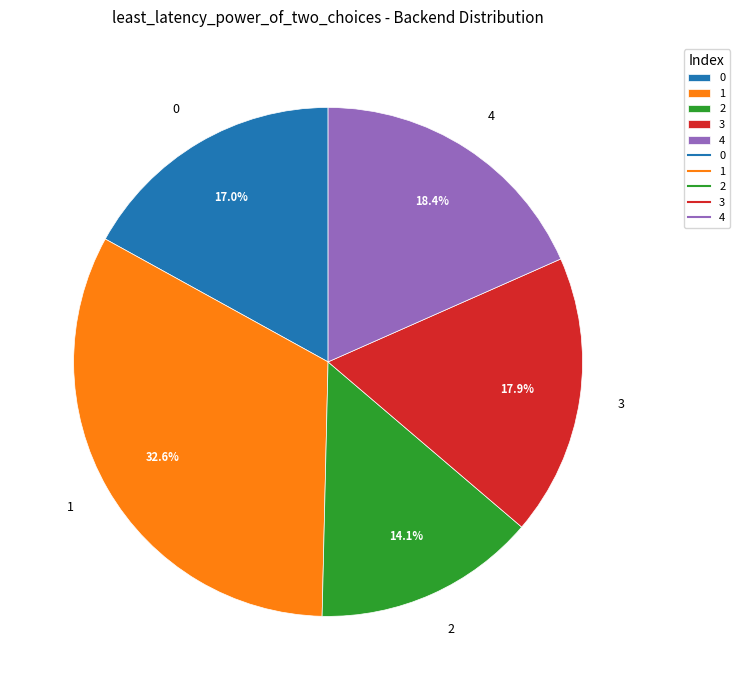

Does 1 account for over 50% of the chart?

No